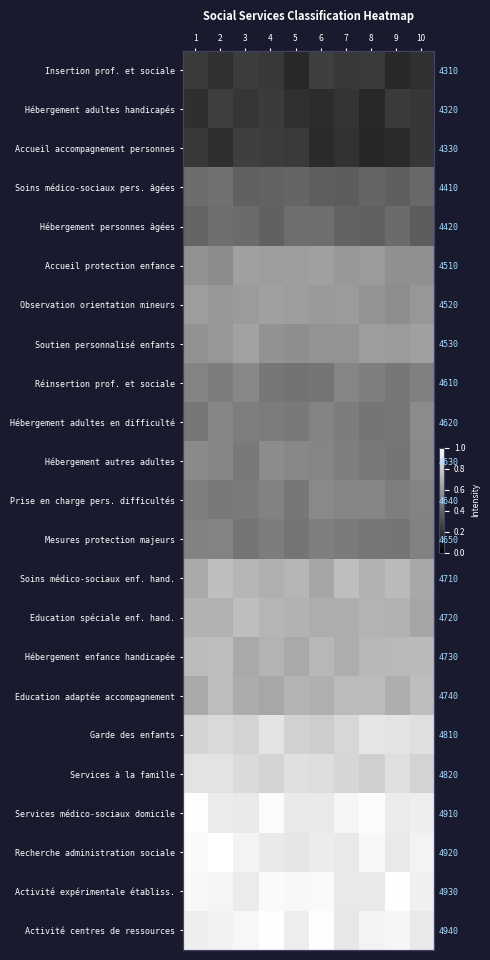

What is the smallest value displayed?

0.2